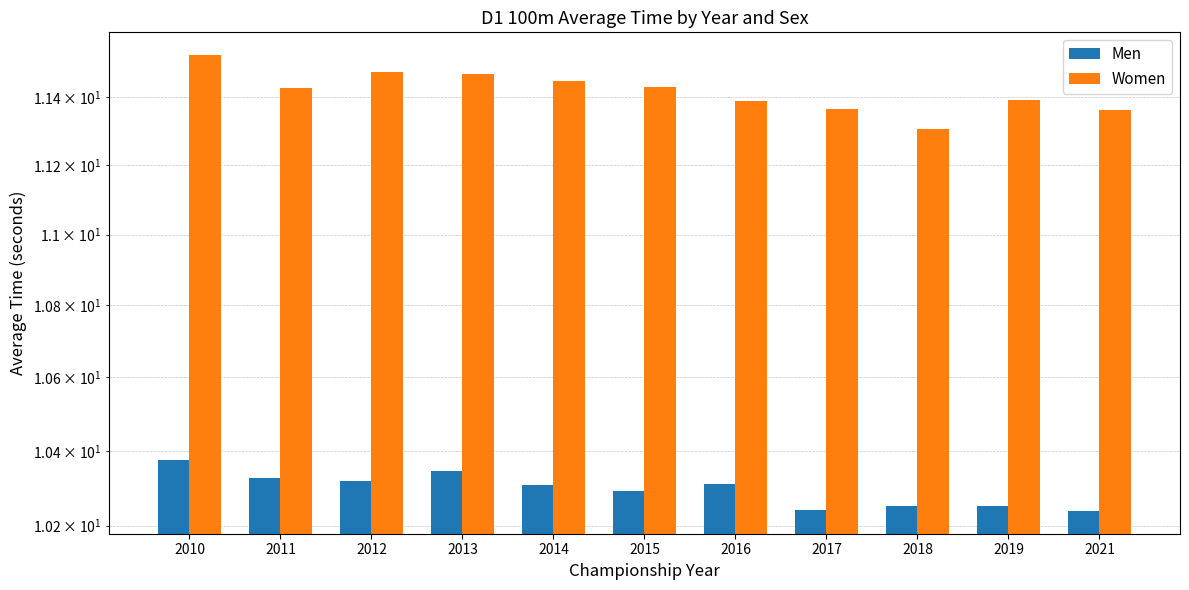

Where is Women nearest to the value 11?

2018